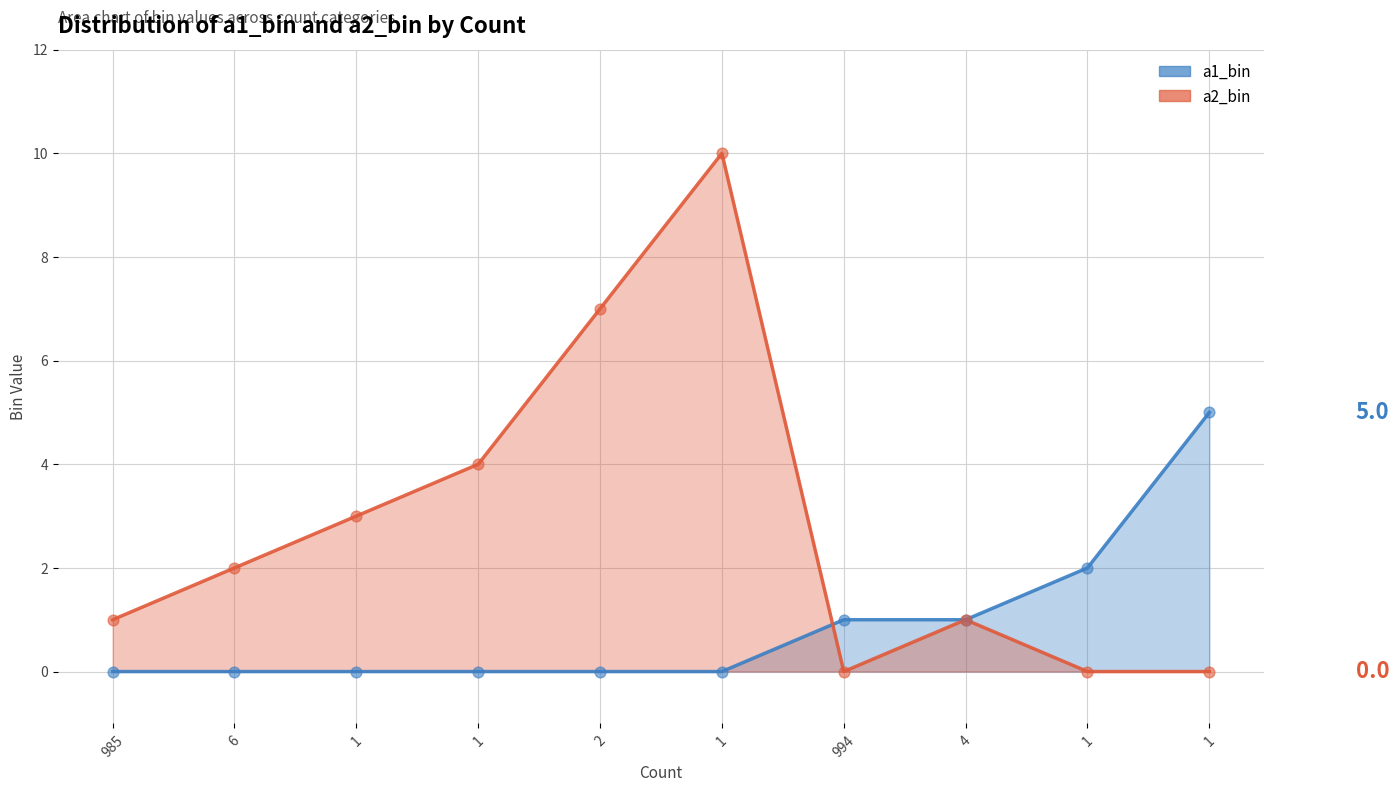

Is the value of a2_bin points at 1 greater than the value of a1_bin line at 1?

Yes